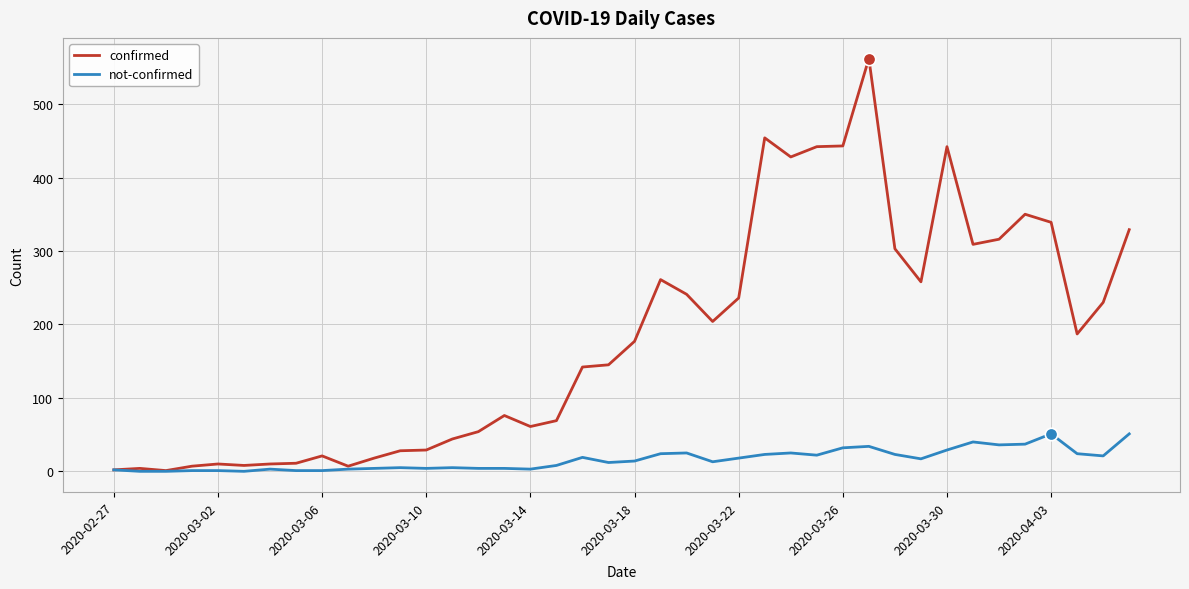

List the series in order of their overall mean, highest first.

confirmed, not-confirmed